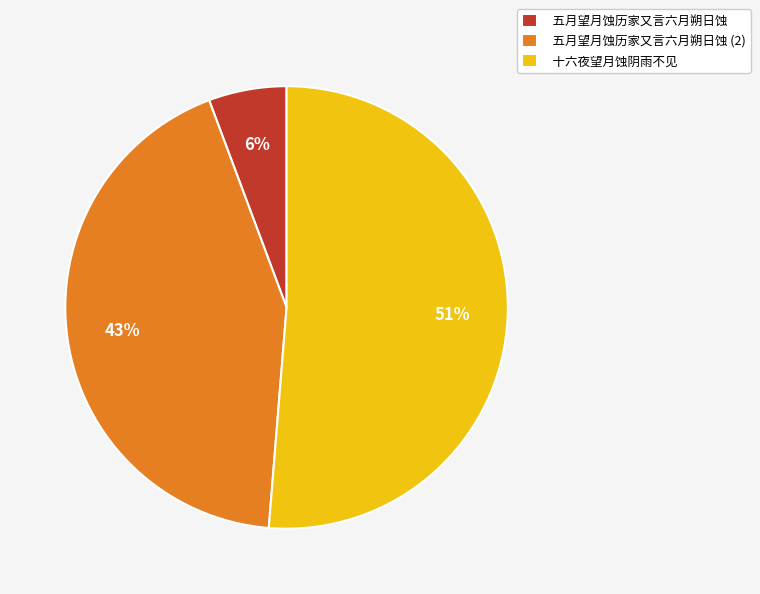

Which category has the biggest portion of the pie?

十六夜望月蚀阴雨不见